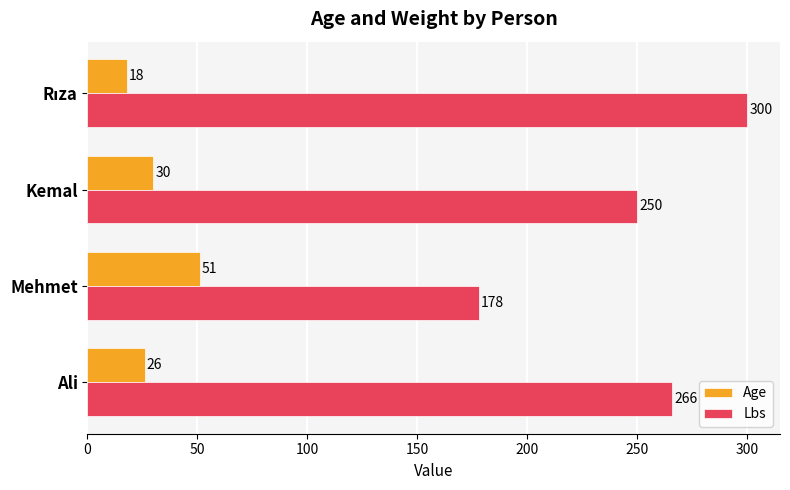

At how many categories does at least one series exceed 150?

4